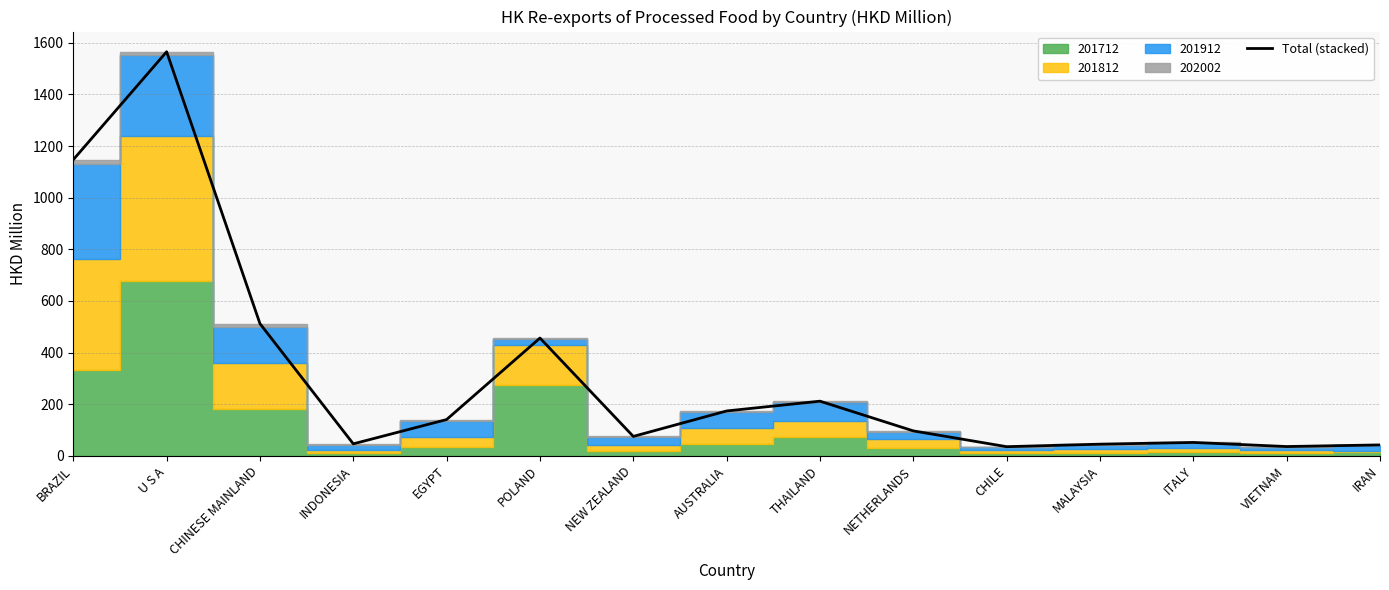

At which category does the chart reach its minimum across all series?

CHILE